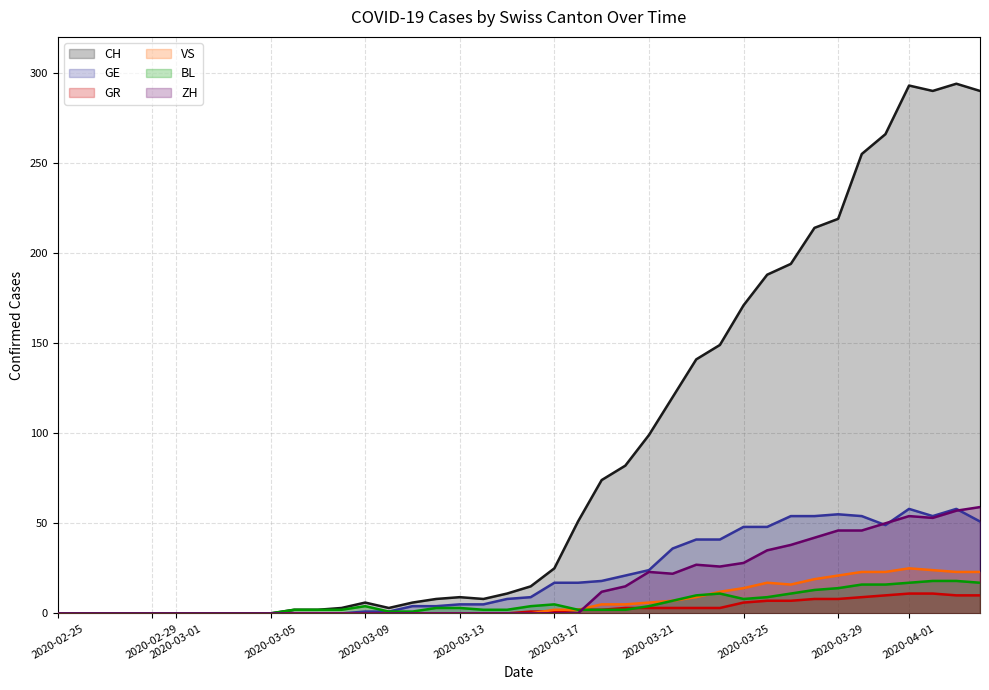

Which series has the widest spread of values?

CH